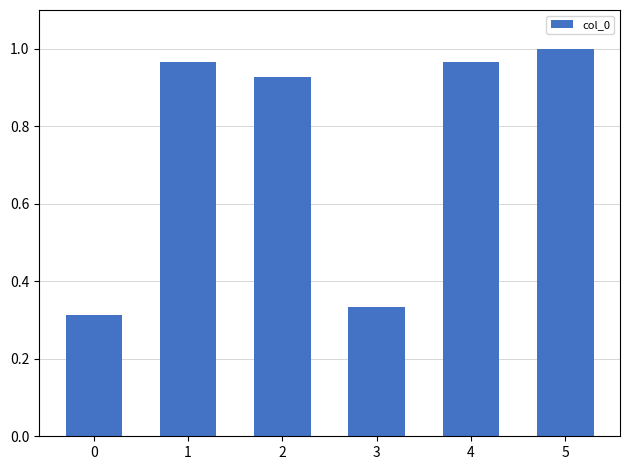

True or false: the data shows 0.1 at 3.

False